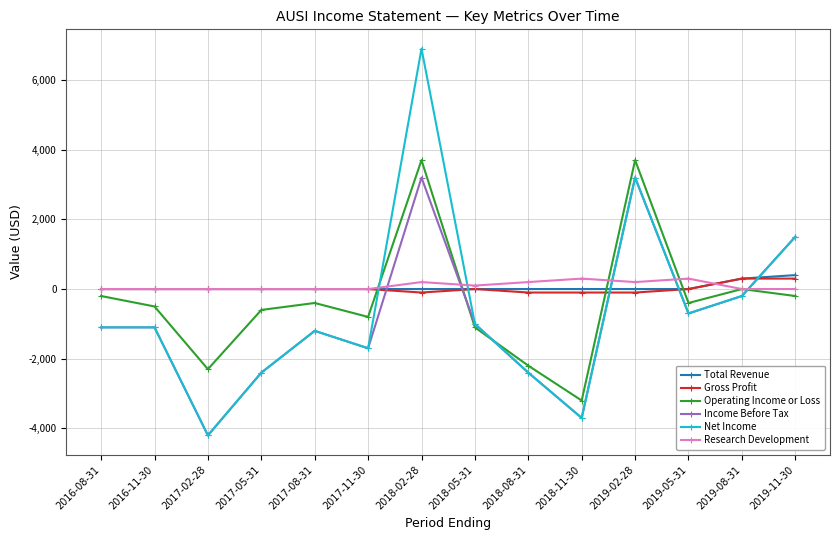

At which label is Net Income closest to 1350?

2019-11-30